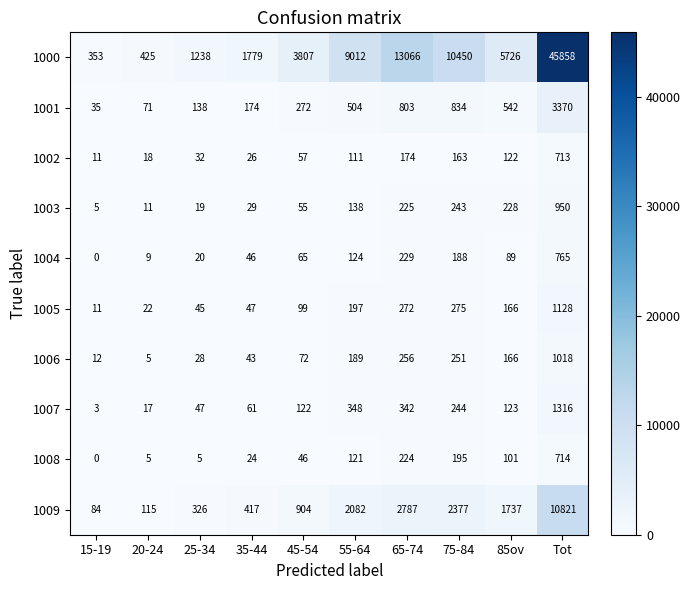

At how many categories does at least one series exceed 25133?

1